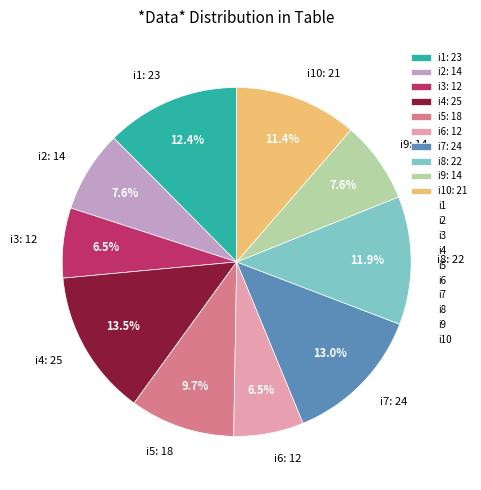

How much of the chart is everything except i8: 22?

88.1%